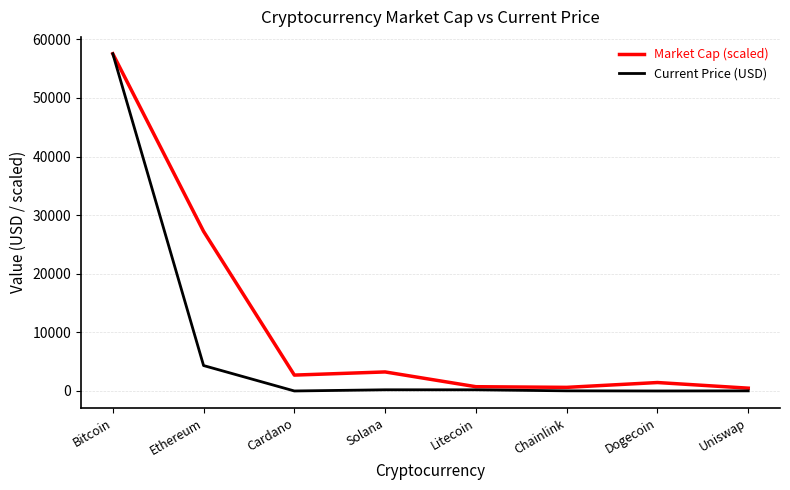

Is it true that Market Cap (scaled) equals 27238.1 at Ethereum?

True